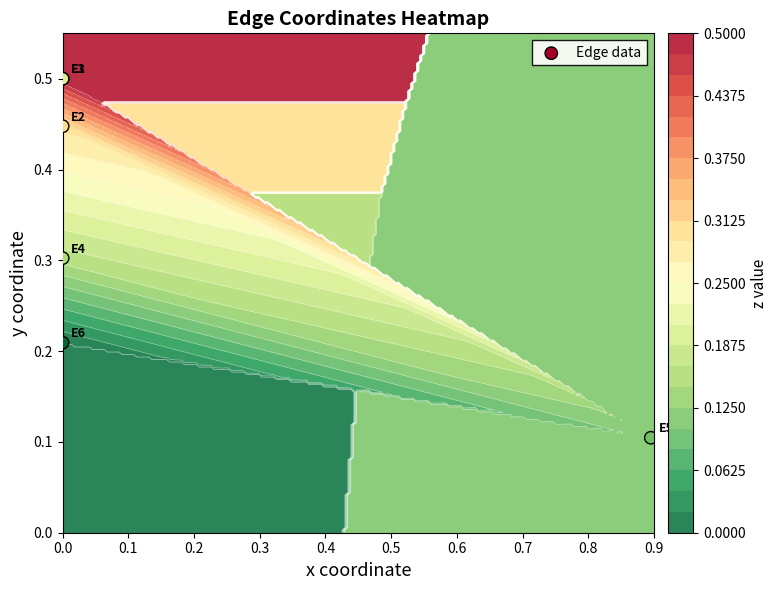

Count the number of categories in the chart.

6